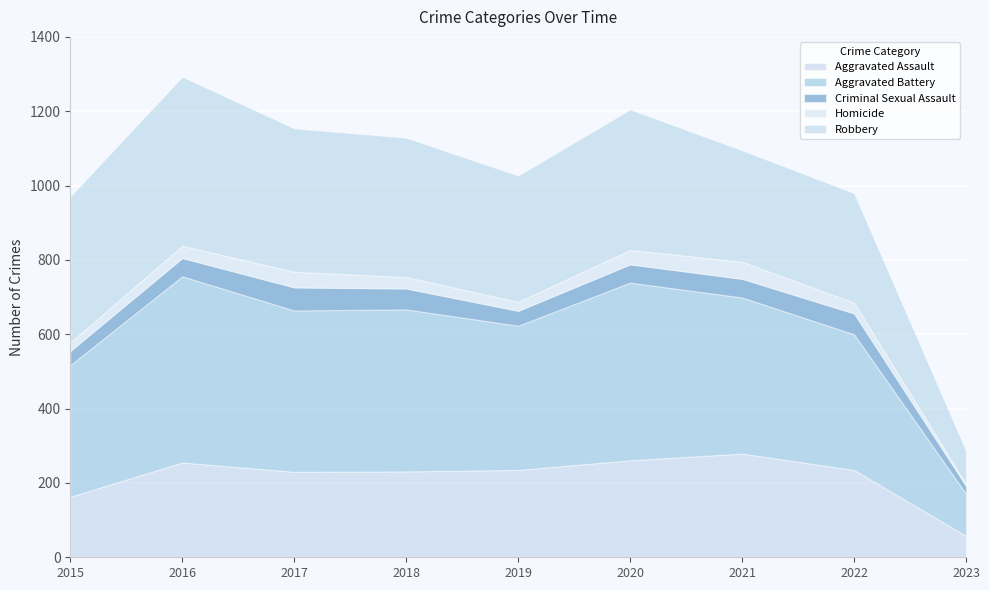

At which category is the sum across all series the highest?

2016